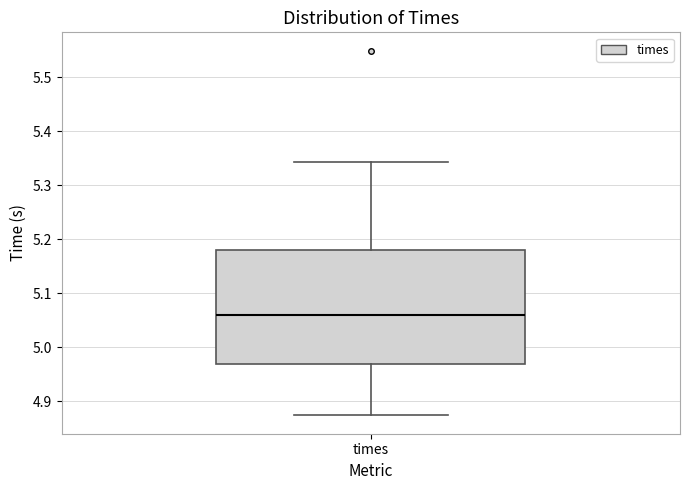

Transcribe this box plot: give where the median line is, the range the box spans, and where the two whiskers end, as read against the y-axis. The values are not printed on the chart, so give them approximately, as read against the axis.

median 5.06, box 4.97 to 5.18, whiskers 4.87 to 5.34